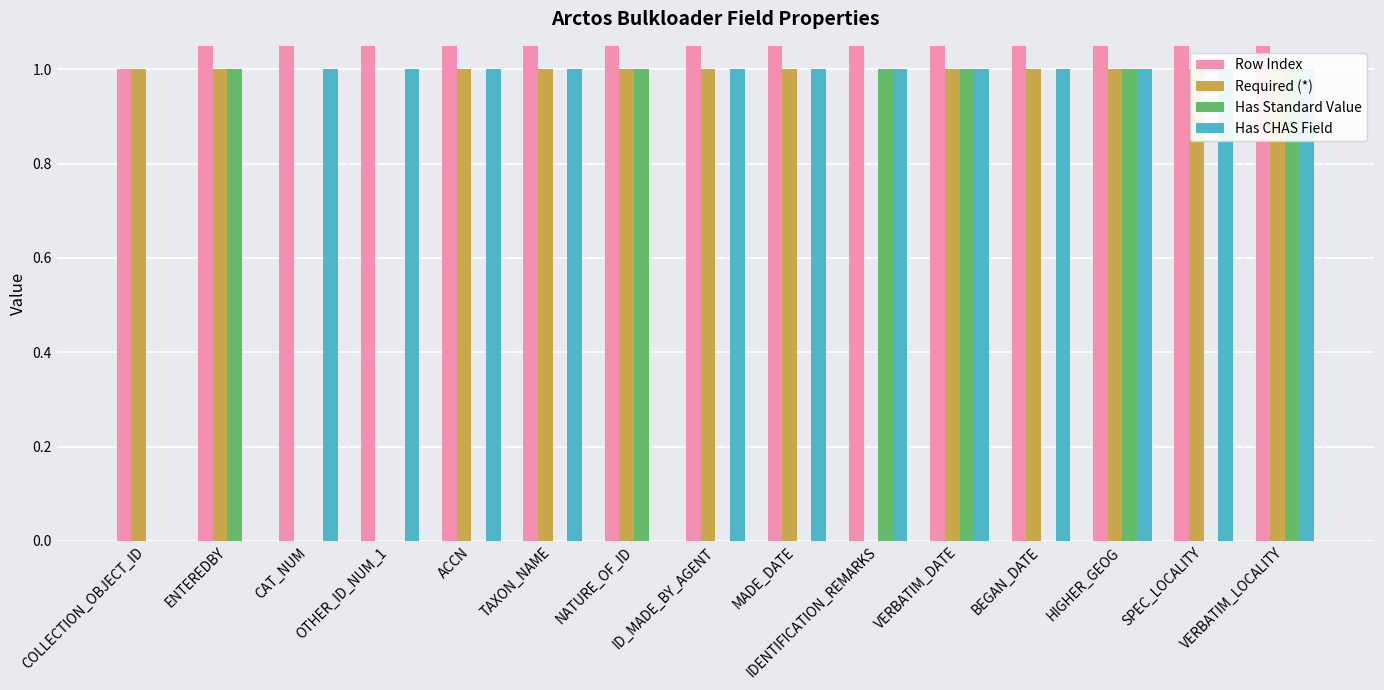

Rank the series by their maximum value, from lowest to highest.

Required (*), Has Standard Value, Has CHAS Field, Row Index